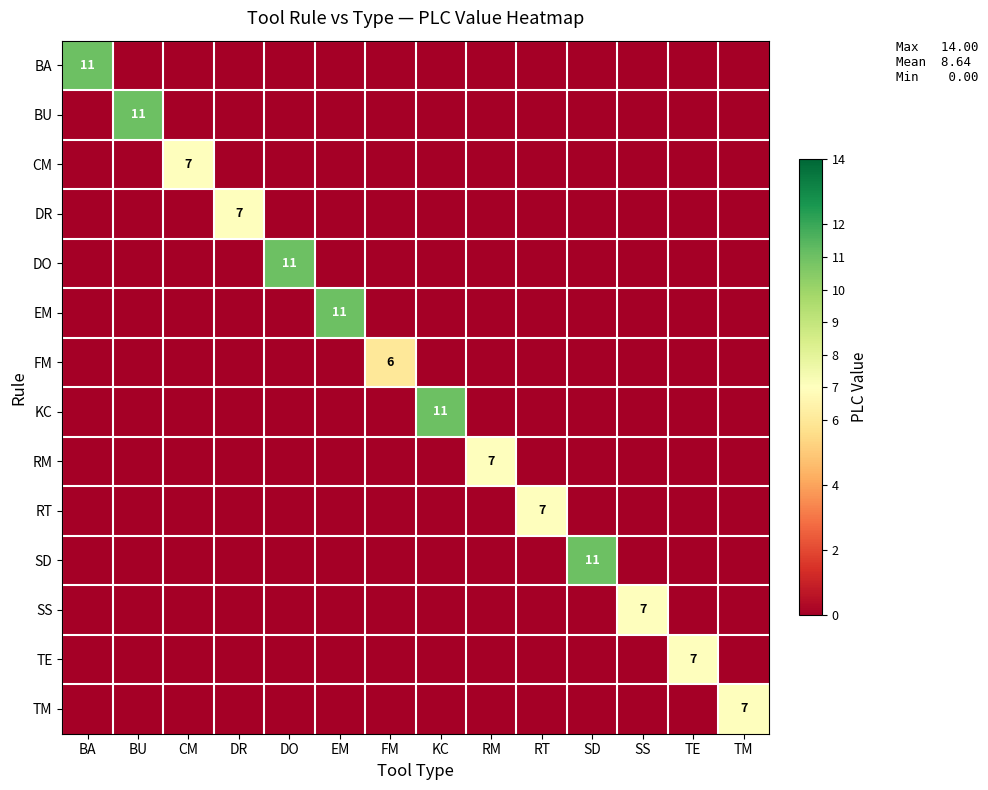

True or false: EM has a value of 4 at EM.

False